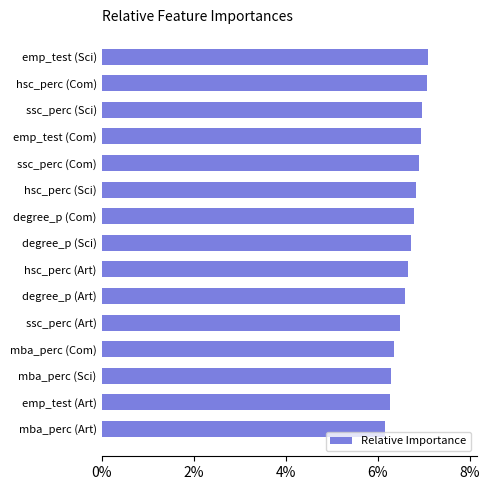

The value at degree_p (Sci) is 10.3. True or false?

False